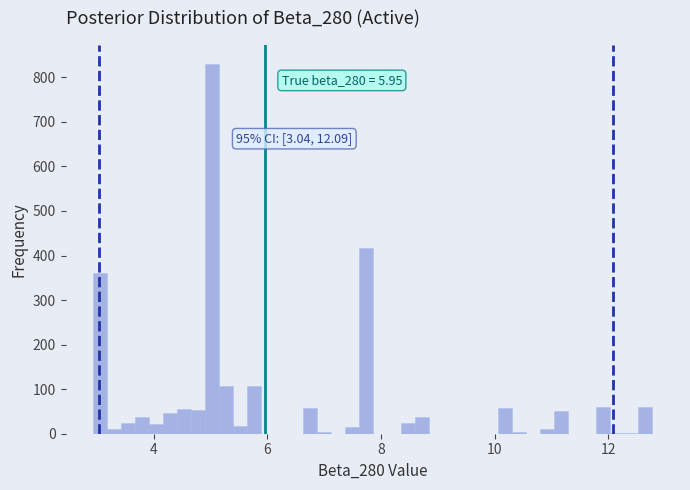

Read against the x-axis, roughly where is the centre of the tallest bar?

5.0